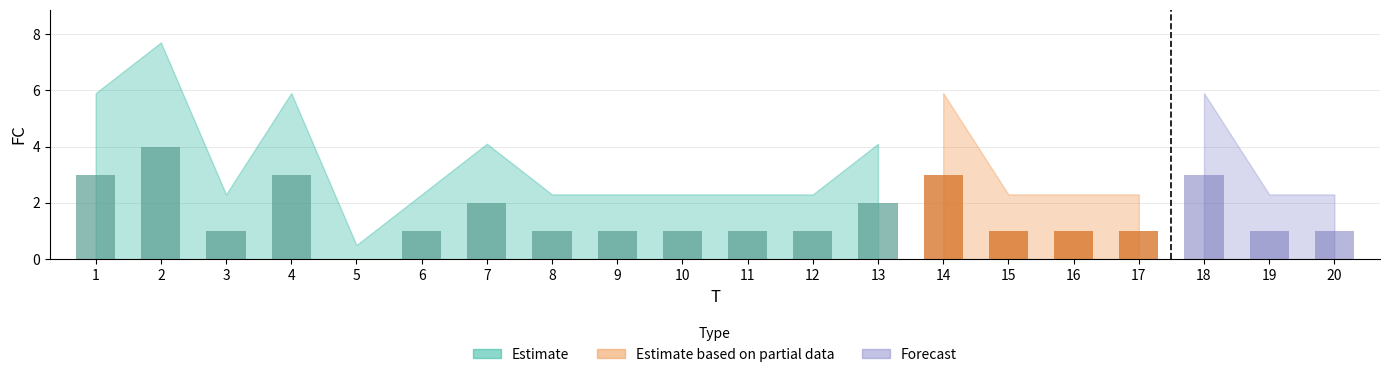

What is the change in value from 5 to 12?

+1